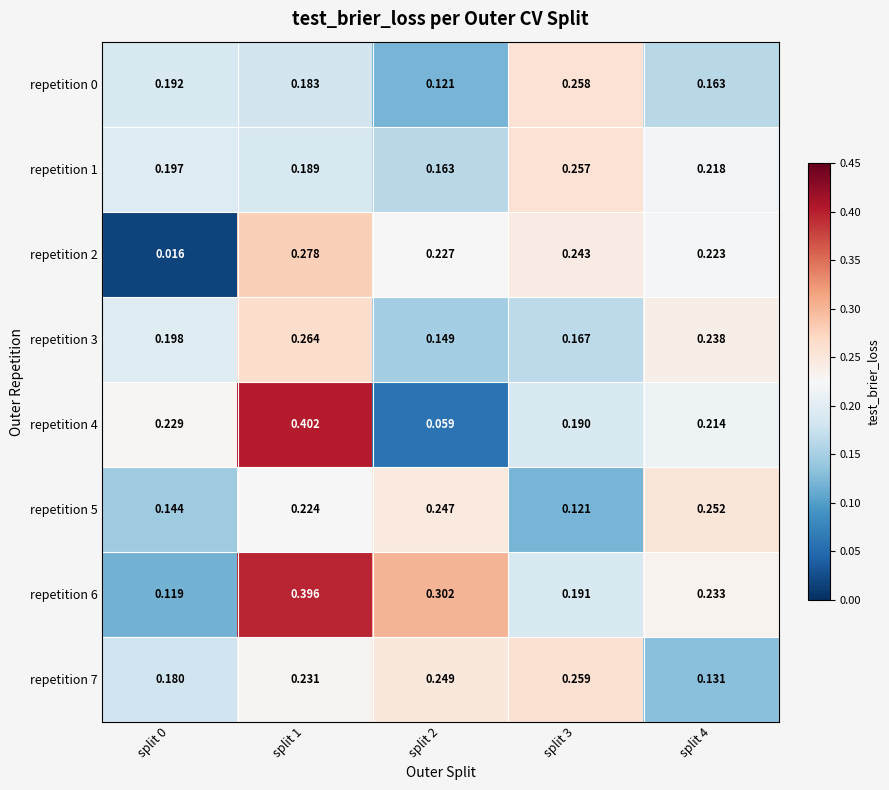

Is the value of repetition 2 at split 2 greater than the value of repetition 1 at split 2?

Yes